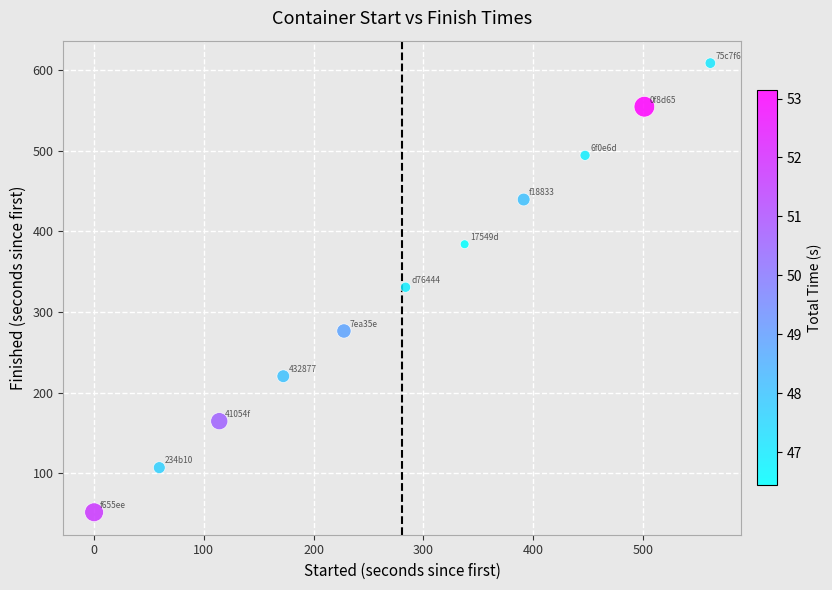

What is the range of Y values (max minus min)?

556.8